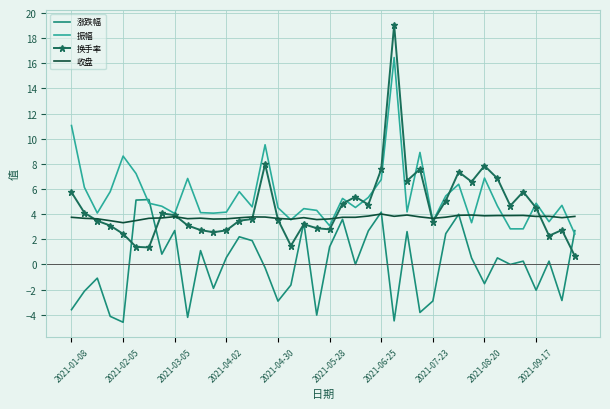

Rank the series by their maximum value, from lowest to highest.

收盘, 涨跌幅, 振幅, 换手率